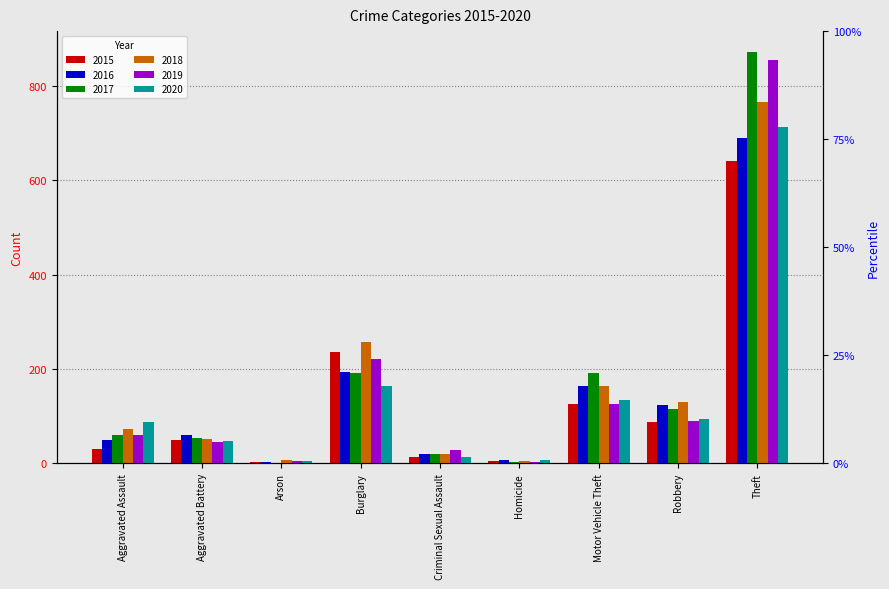

What is the sum of all 2016 values?

1310